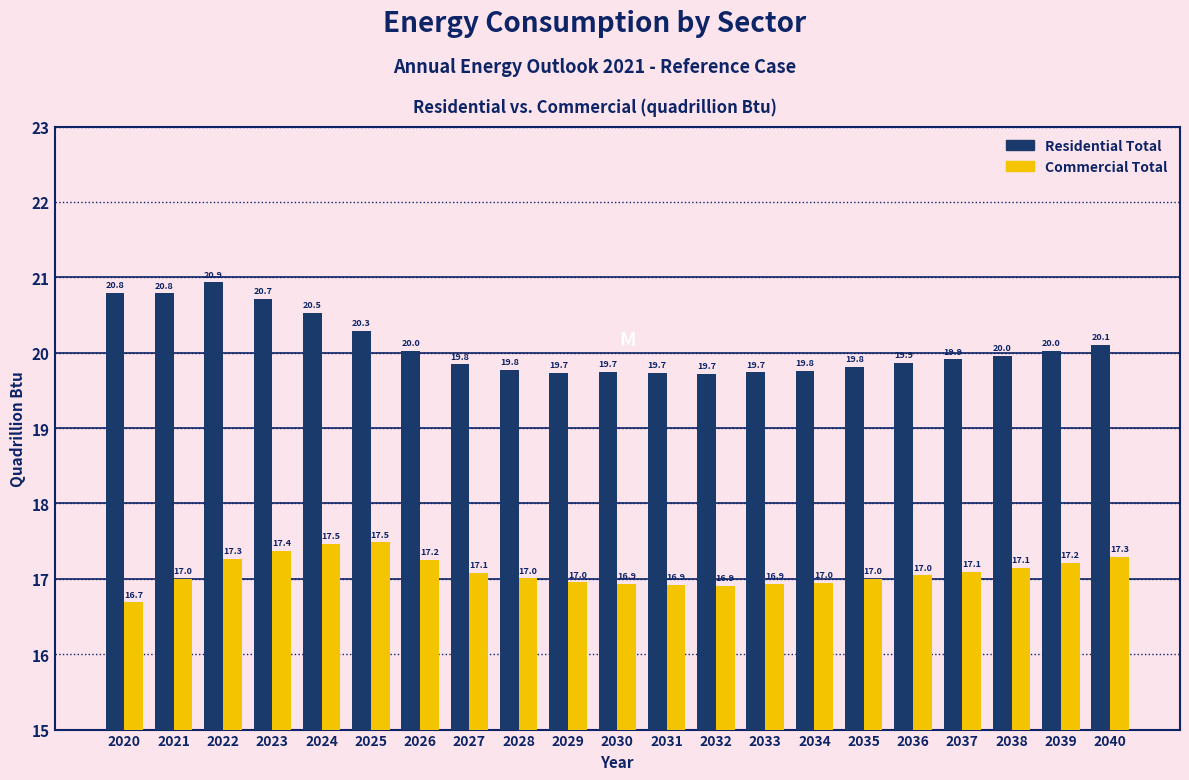

Reading right to left, extract all data points from this chart.

Residential Total: 2040=20.1	2039=20.0	2038=20.0	2037=19.9	2036=19.9	2035=19.8	2034=19.8	2033=19.7	2032=19.7	2031=19.7	2030=19.7	2029=19.7	2028=19.8	2027=19.8	2026=20.0	2025=20.3	2024=20.5	2023=20.7	2022=20.9	2021=20.8	2020=20.8
Commercial Total: 2040=17.3	2039=17.2	2038=17.1	2037=17.1	2036=17.0	2035=17.0	2034=17.0	2033=16.9	2032=16.9	2031=16.9	2030=16.9	2029=17.0	2028=17.0	2027=17.1	2026=17.2	2025=17.5	2024=17.5	2023=17.4	2022=17.3	2021=17.0	2020=16.7